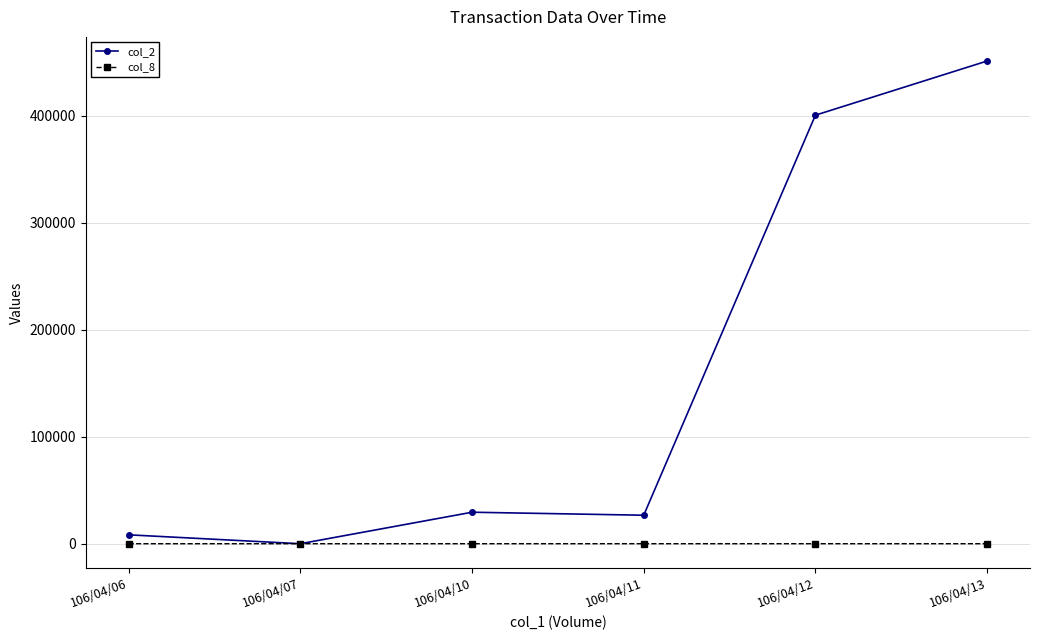

Which series has the largest total across all categories?

col_2